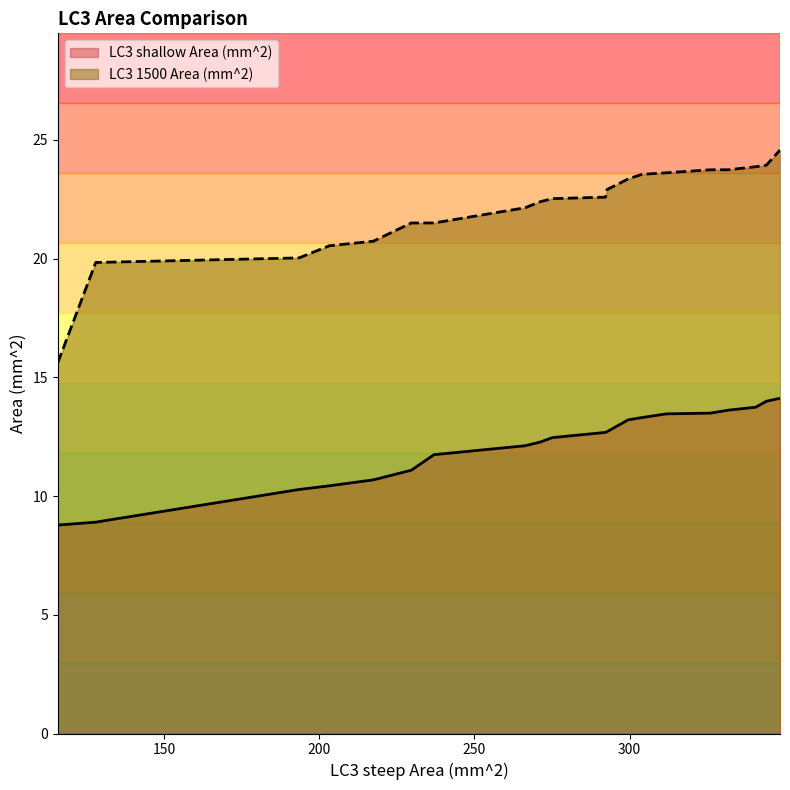

True or false: LC3 1500 Area (mm^2) and LC3 shallow Area (mm^2) intersect in this chart.

False